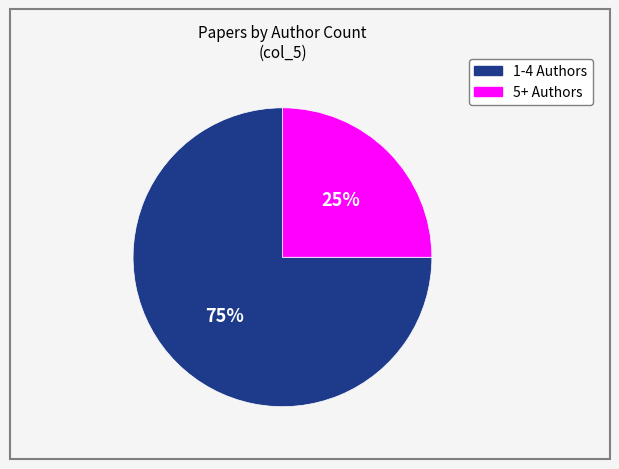

Is there any slice that represents more than half of the pie?

Yes